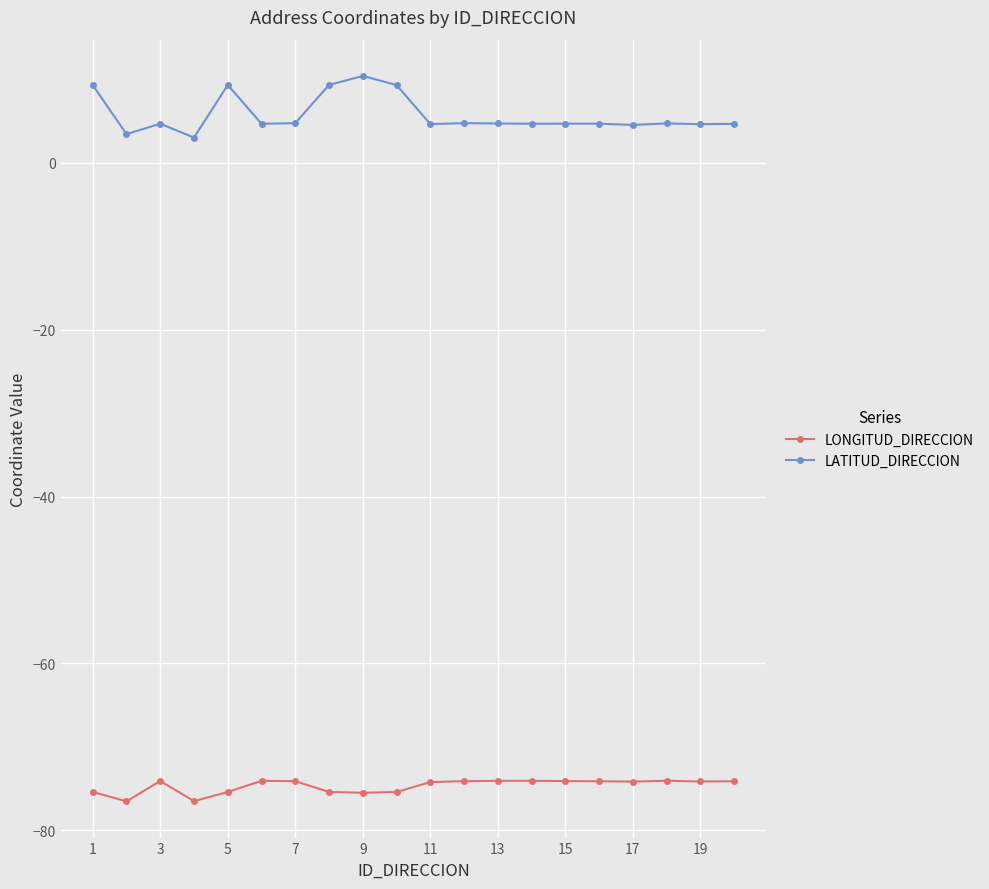

List the series in order of their peak value, lowest first.

LONGITUD_DIRECCION, LATITUD_DIRECCION